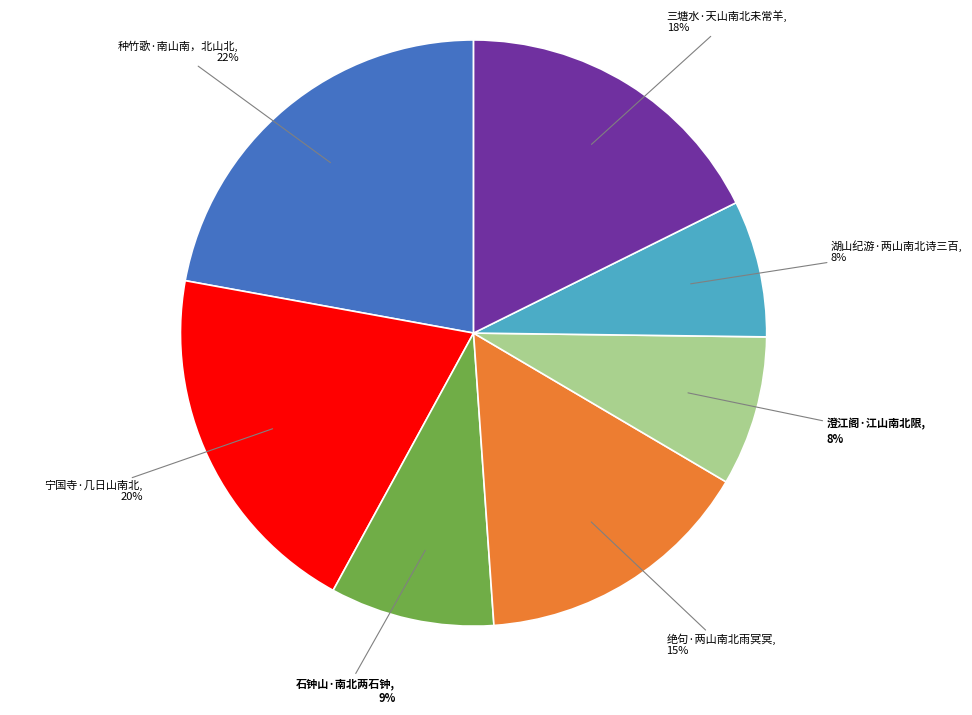

How many slices are in this pie chart?

7